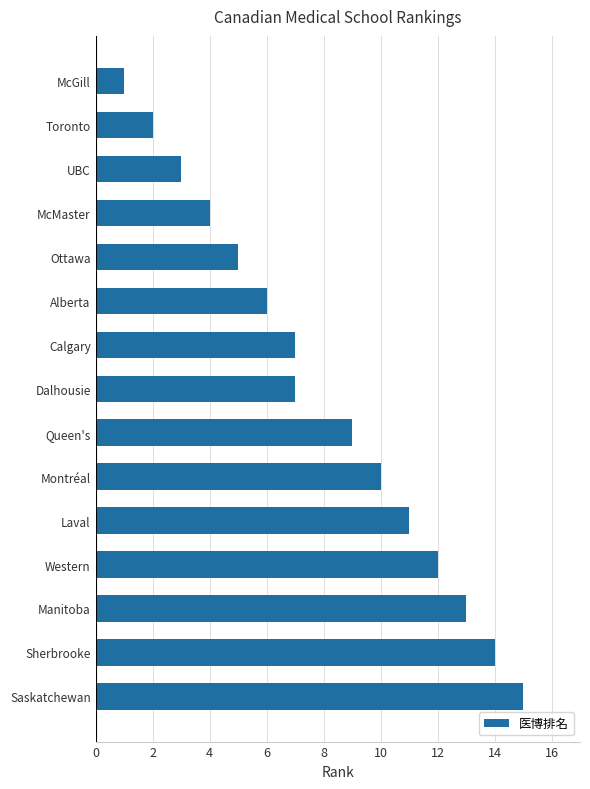

What is the difference between the second highest and minimum values?

13